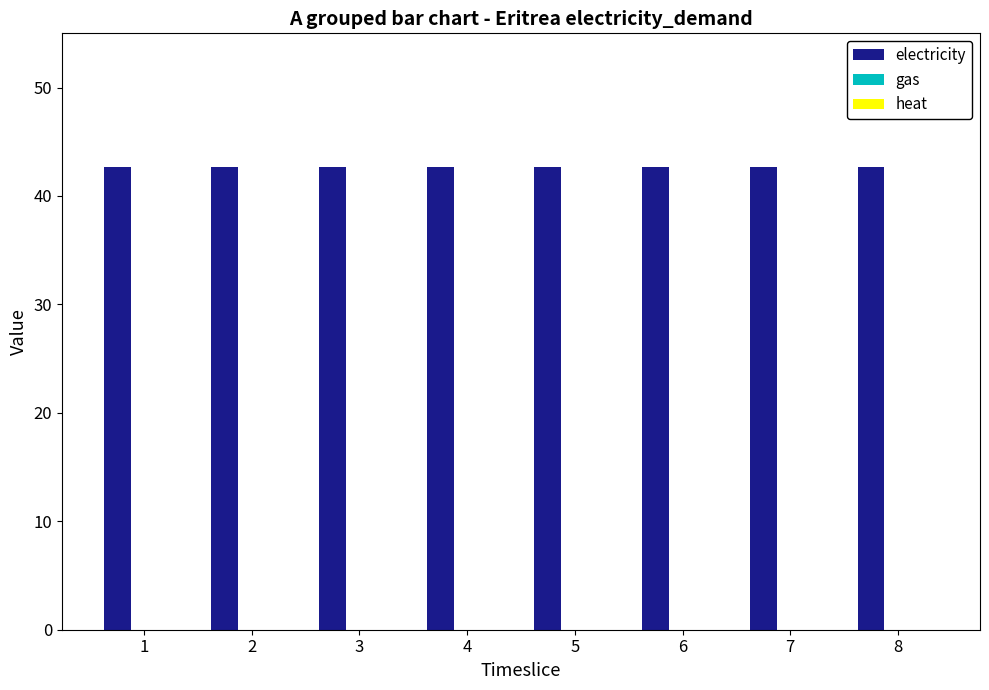

Reading right to left, extract all data points from this chart.

electricity: 8=42.7	7=42.7	6=42.7	5=42.7	4=42.7	3=42.7	2=42.7	1=42.7
gas: 8=0.0	7=0.0	6=0.0	5=0.0	4=0.0	3=0.0	2=0.0	1=0.0
heat: 8=0.0	7=0.0	6=0.0	5=0.0	4=0.0	3=0.0	2=0.0	1=0.0